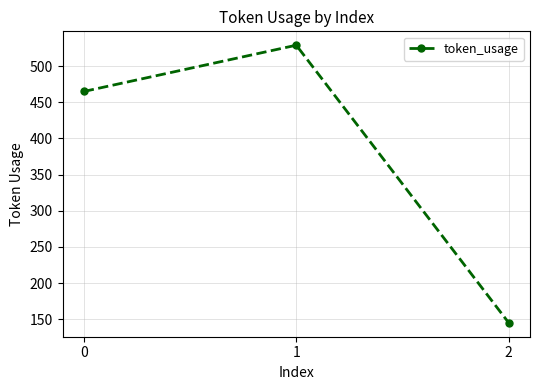

Approximately how many times larger is the value at 2 compared to 0?

0.3